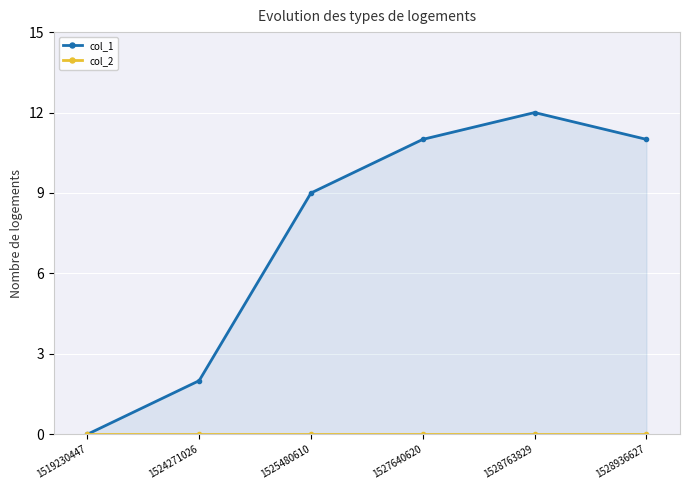

True or false: col_2 and col_1 cross at least once.

False